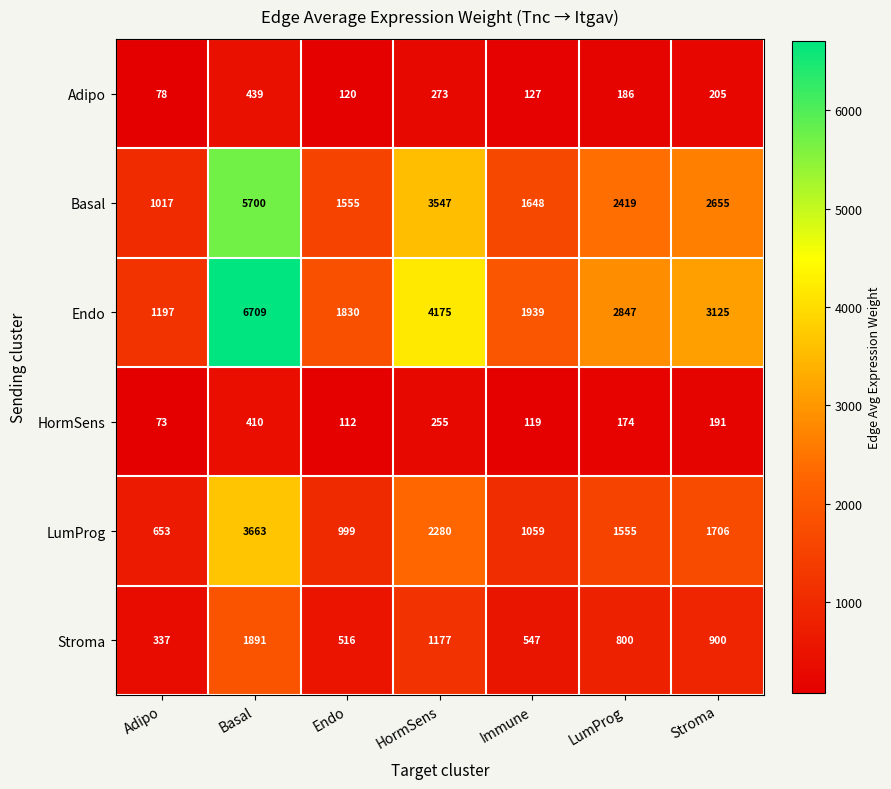

What is the minimum value shown in the chart?

73